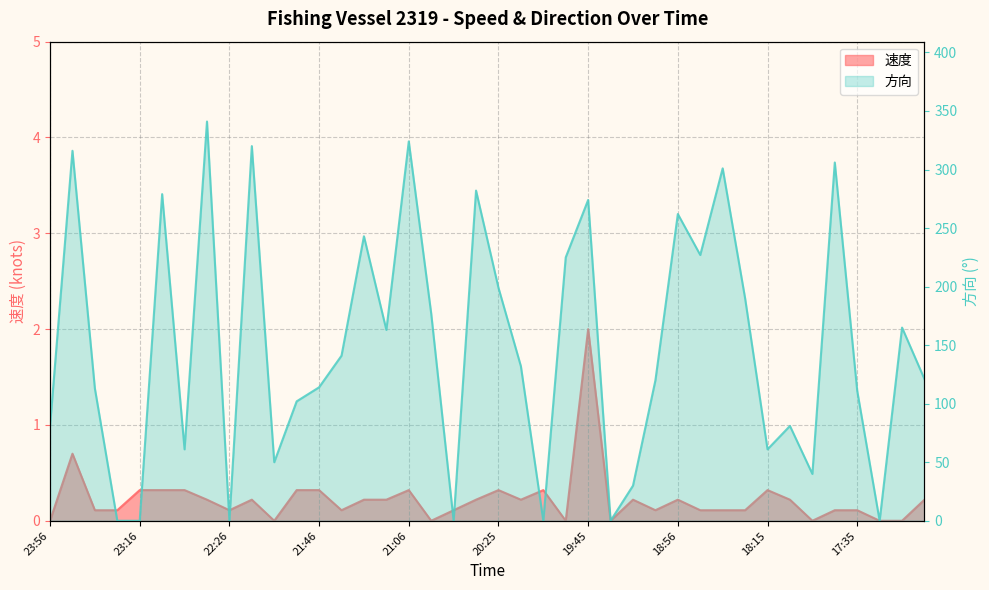

The value of 方向 at 17:15 is 94.5. True or false?

False